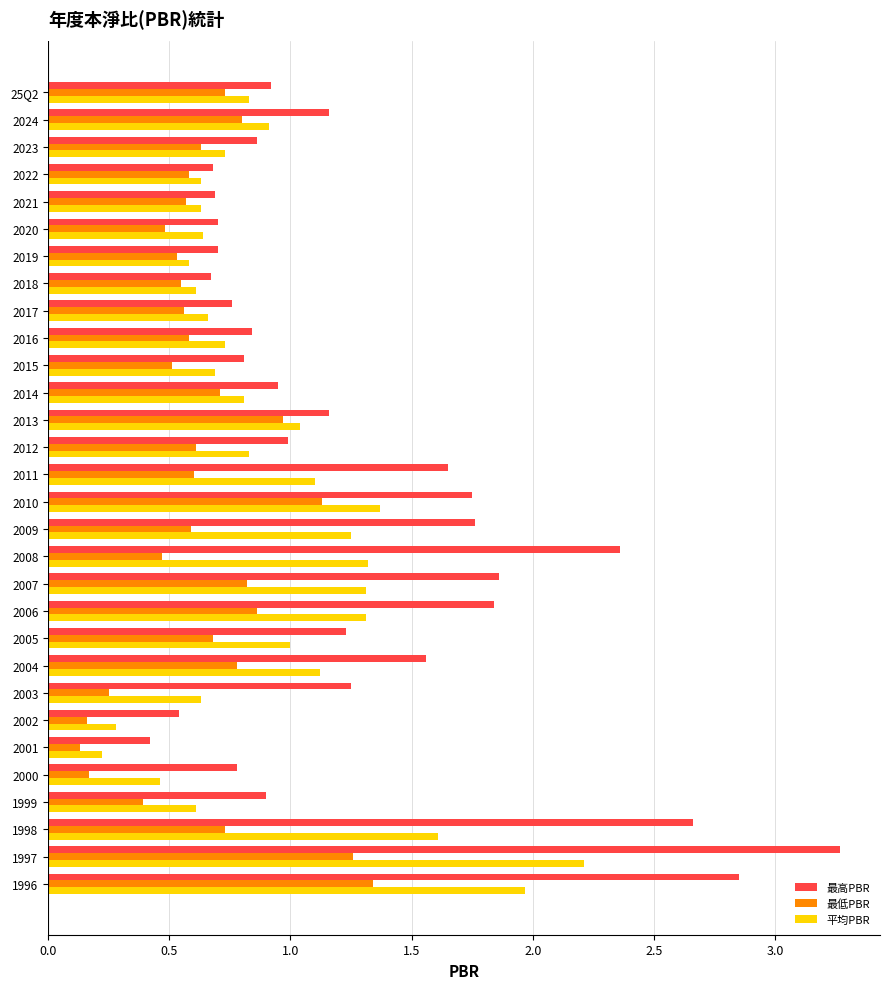

Which series has the largest range (max minus min)?

最高PBR